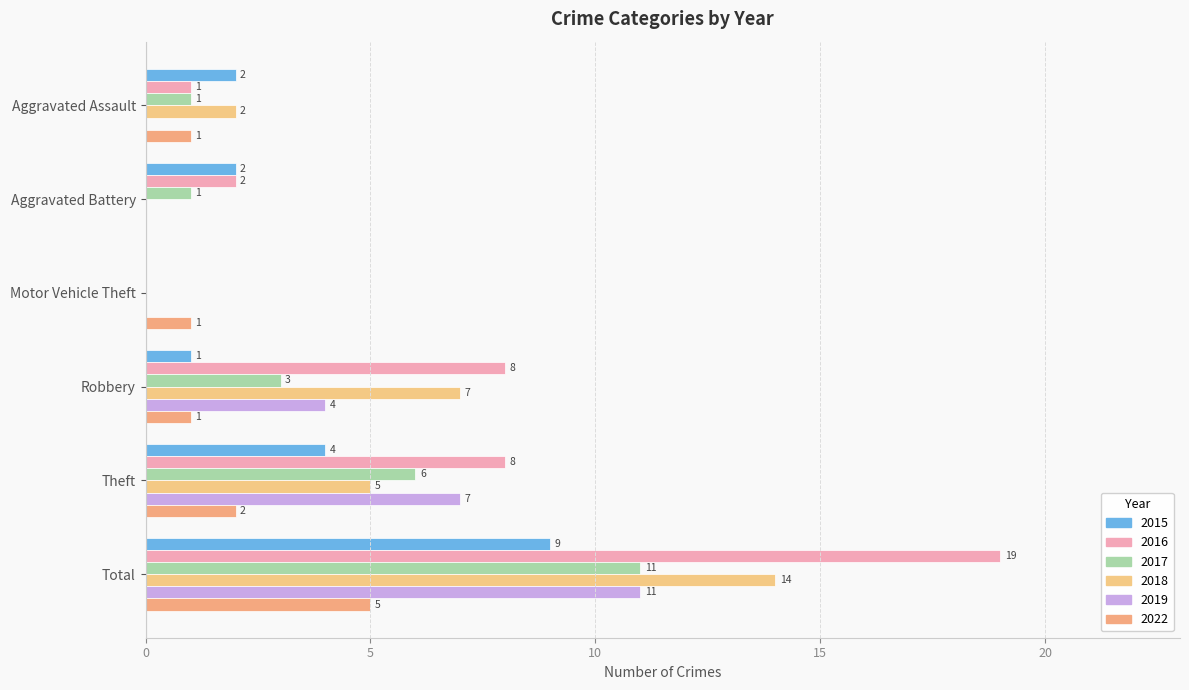

How many series are shown in this chart?

6